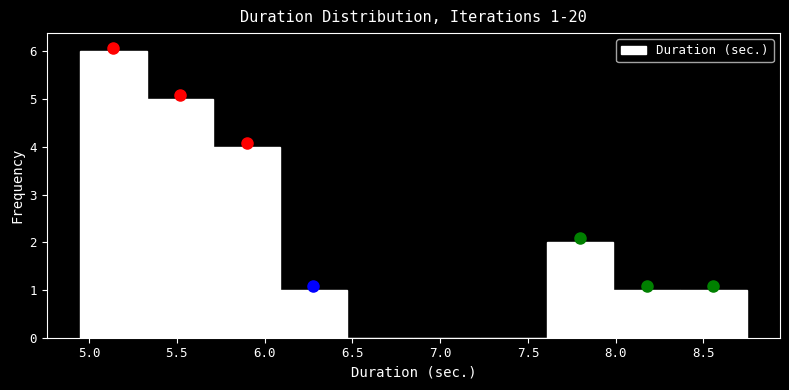

Which range on the x-axis has the tallest bar?

4.95 to 5.35